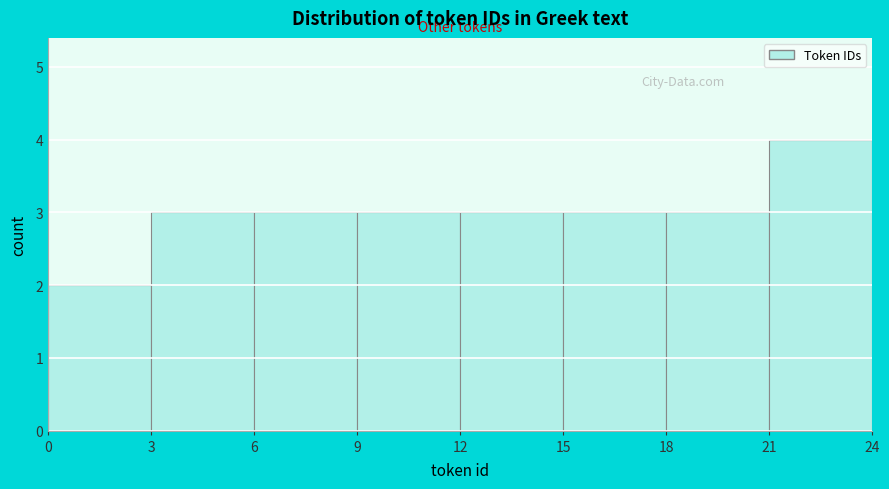

Reading left to right, transcribe this chart: for each bar, give the range it covers on the x-axis and its height. The values are not printed on the chart, so give them approximately, as read against the axis.

0 to 3: 2
3 to 6: 3
6 to 9: 3
9 to 12: 3
12 to 15: 3
15 to 18: 3
18 to 21: 3
21 to 24: 4